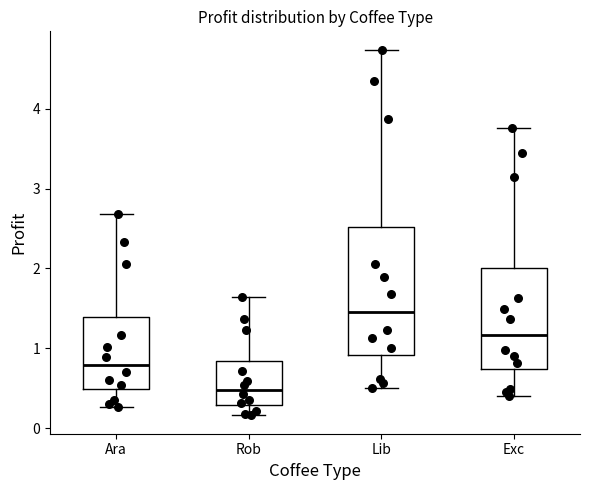

Which box is the tallest, from its lower edge to its upper edge?

Lib